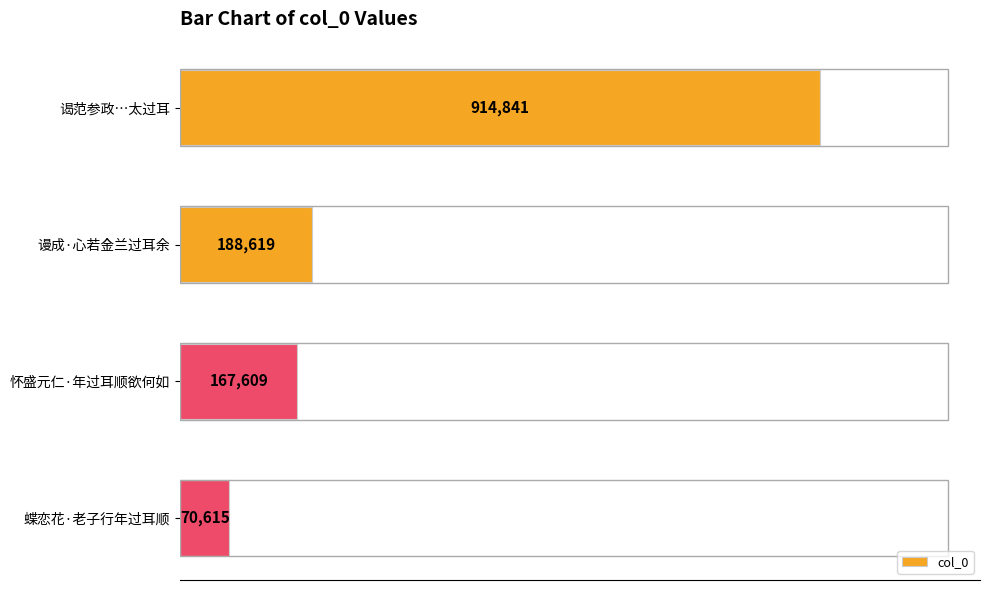

Are the bars horizontal?

Yes